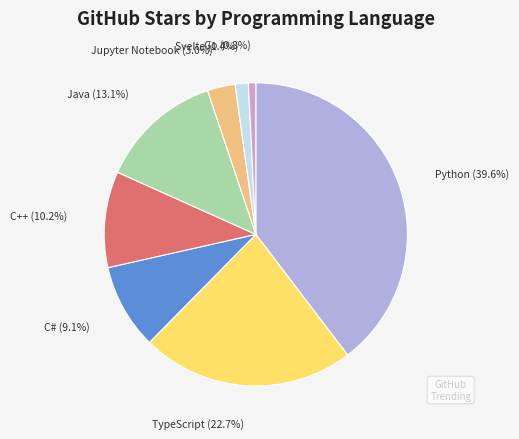

Does TypeScript represent more than half of the total?

No